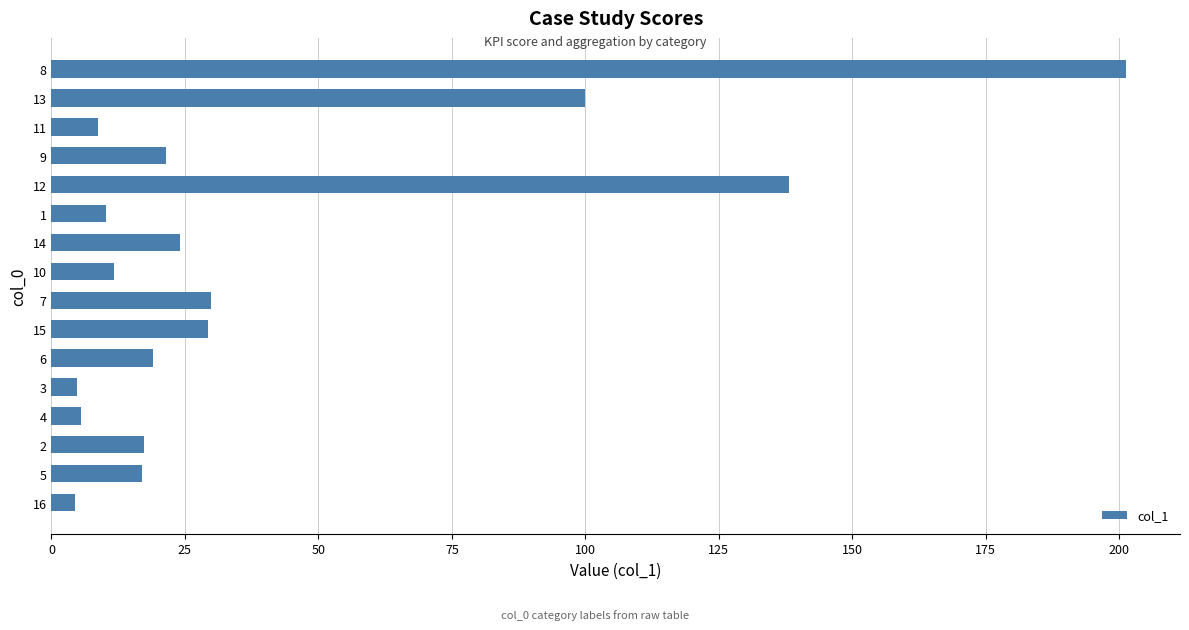

Are the bars grouped side by side (vs. stacked)?

No